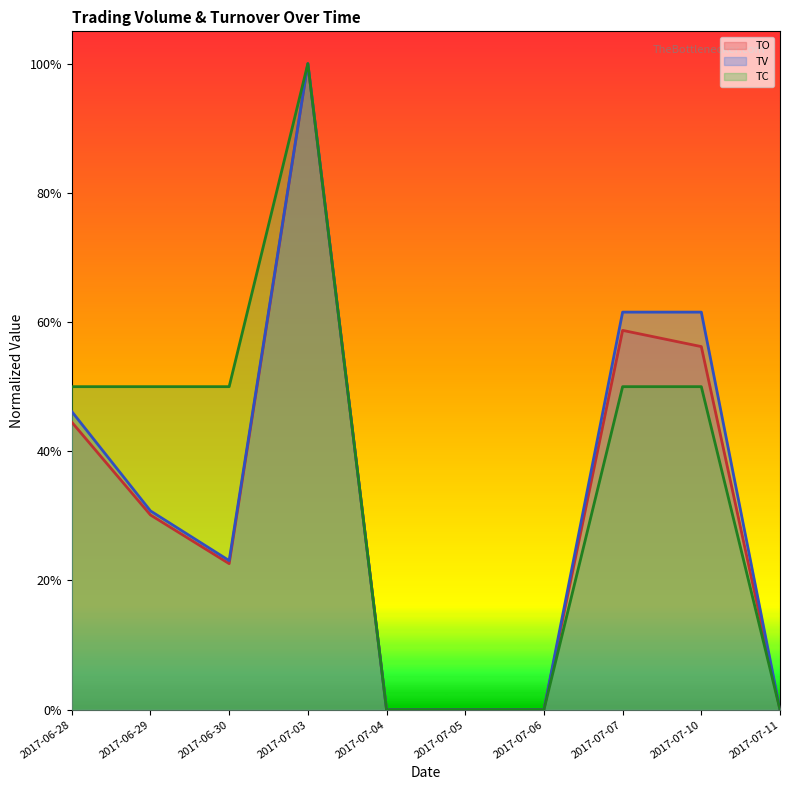

What position from the right is 2017-07-03?

7